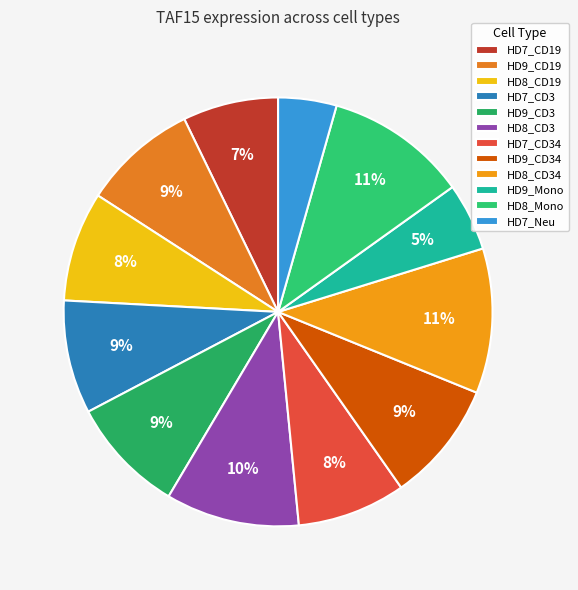

Which slice is the smallest?

HD7_Neu